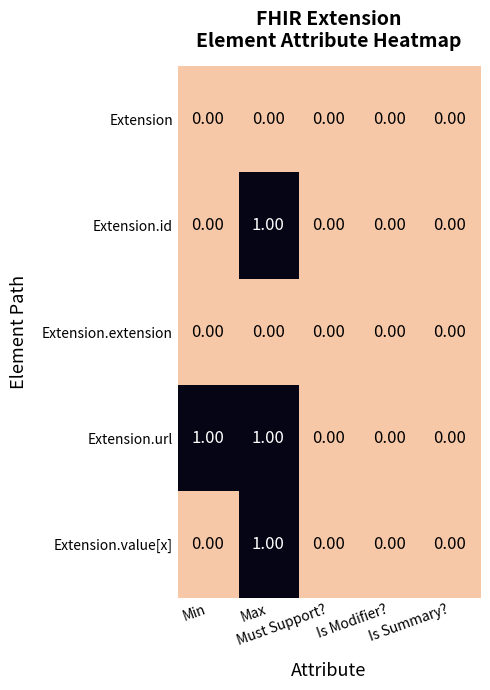

Which series has the largest total across all categories?

Extension.url